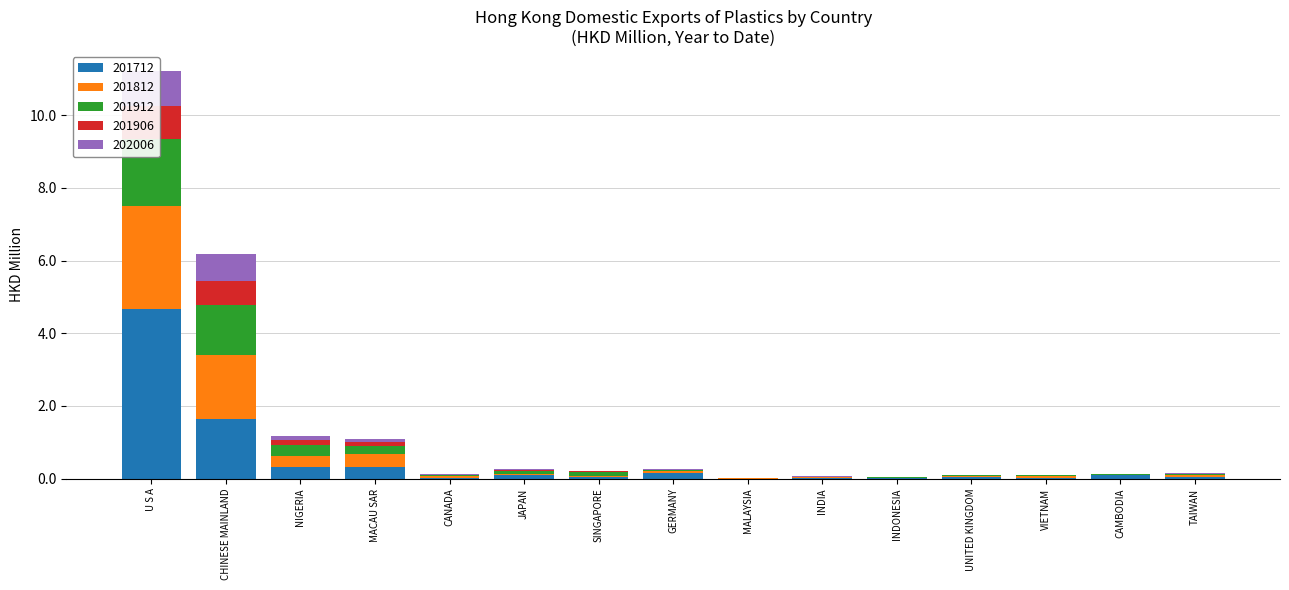

The 201912 series shows 0.8 at CHINESE MAINLAND. True or false?

False